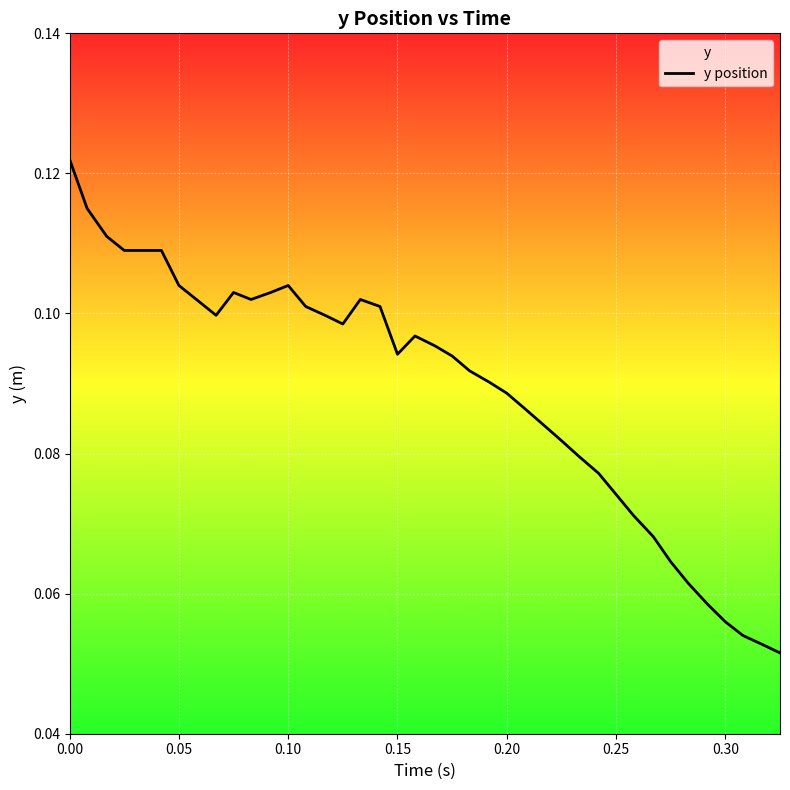

Is it true that the value at 0.20 is 0.0?

False